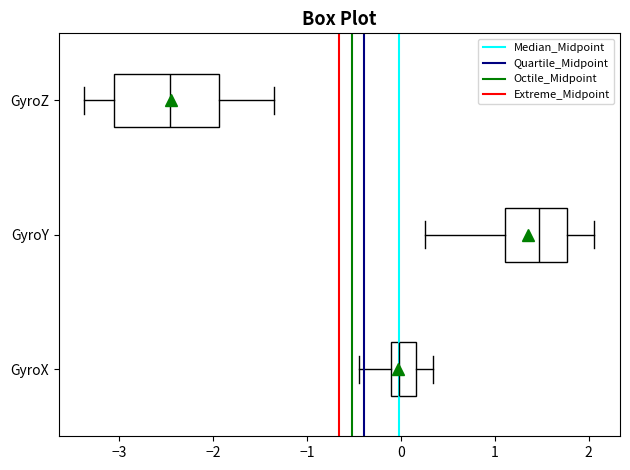

Which box has the furthest to the left median line?

GyroZ